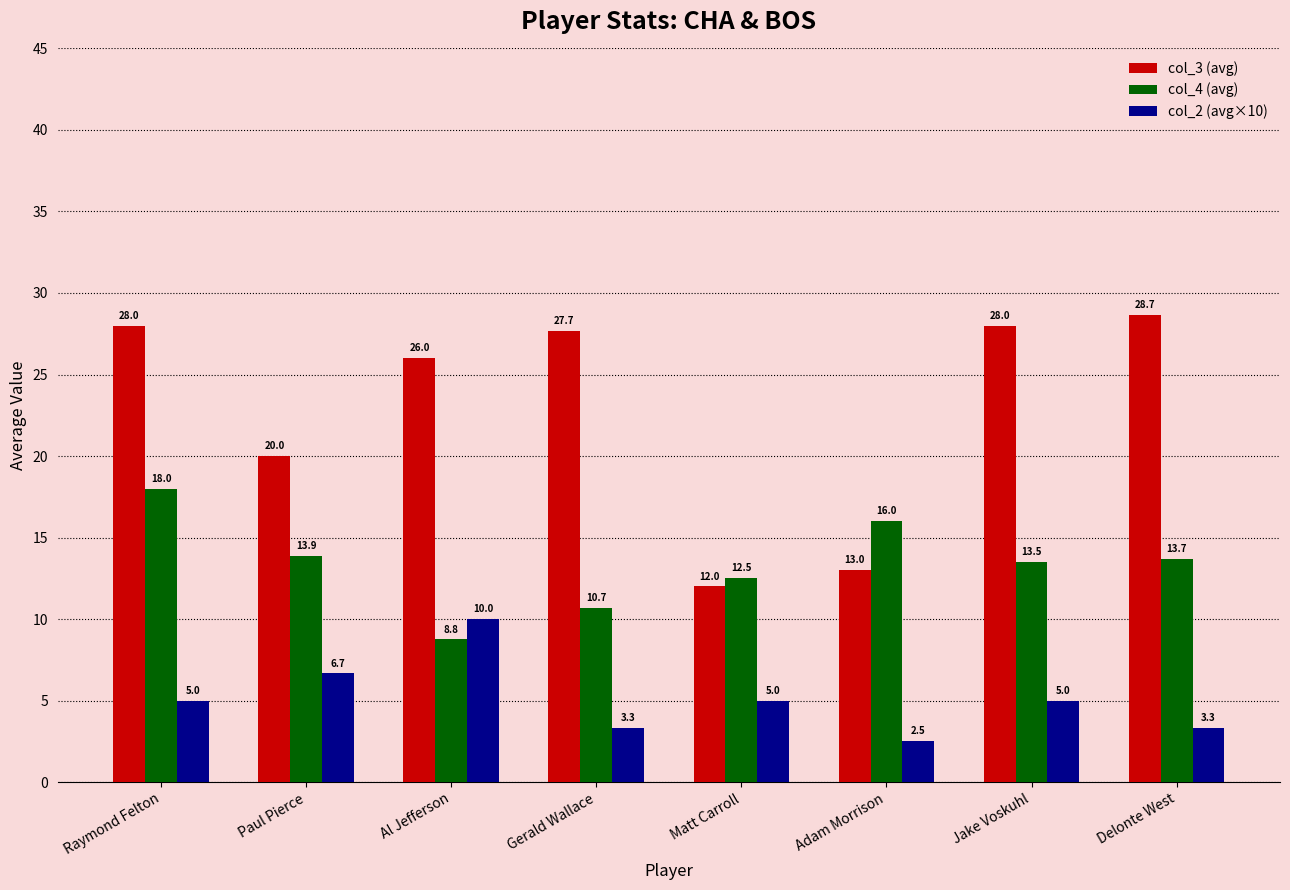

What value does the col_3 (avg) series have at Delonte West?

28.7